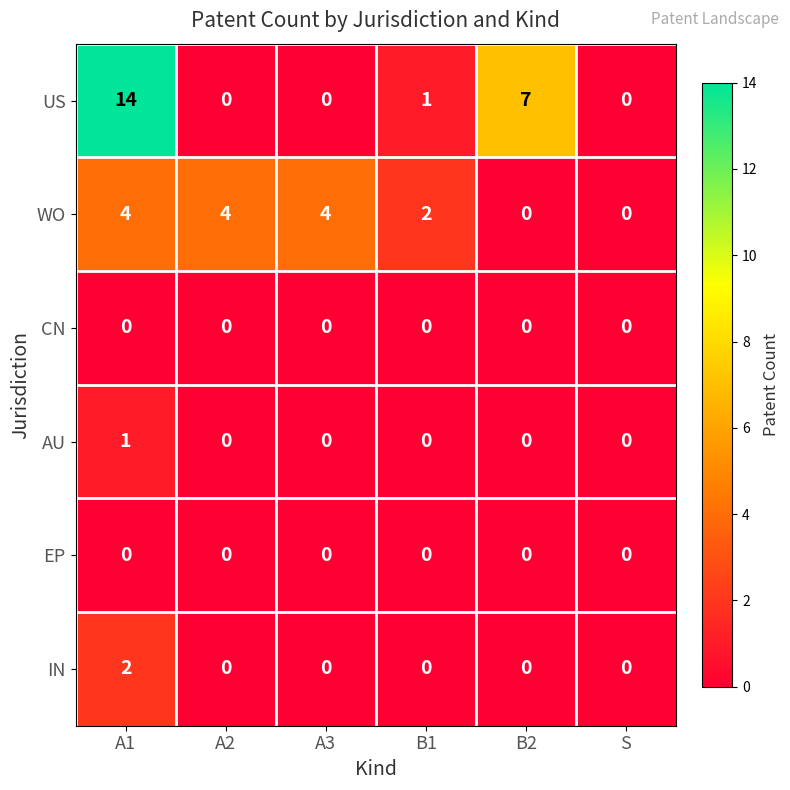

What is the difference between the highest and lowest values at B1?

2